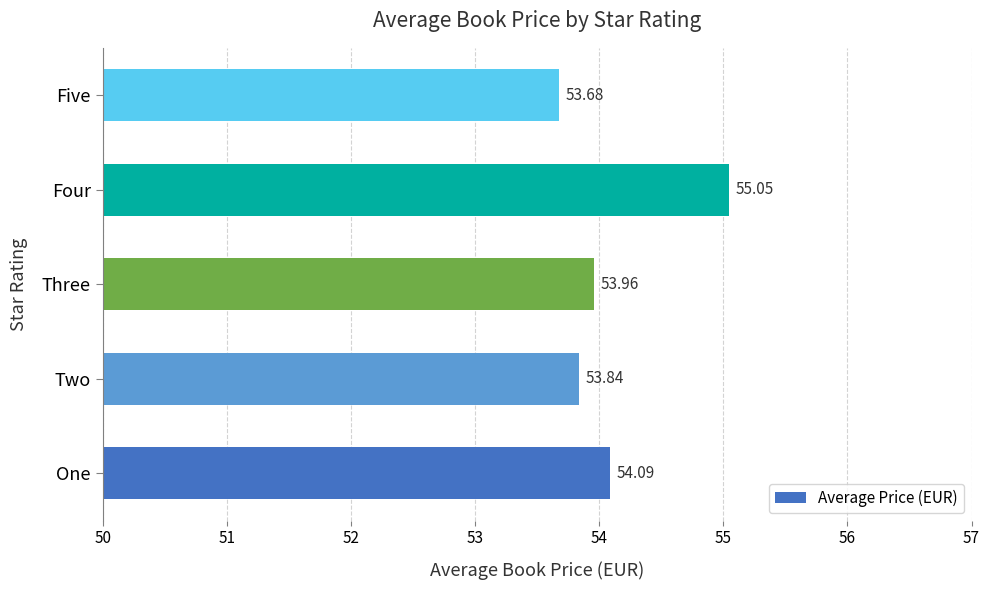

What is the sum of the values at Three and Five?

107.6